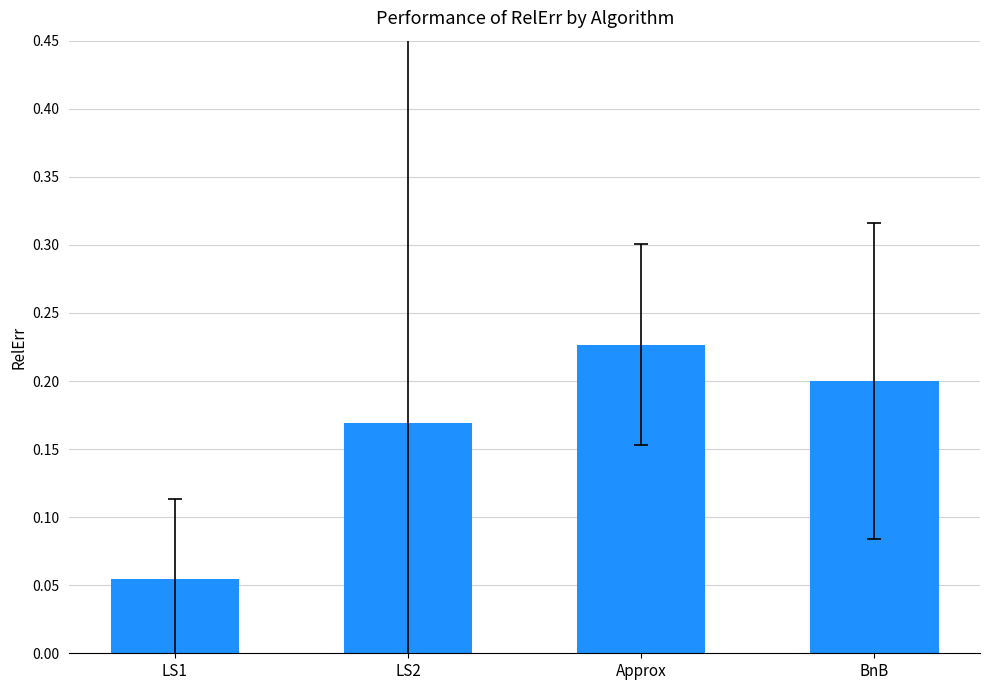

Rank the categories by value from highest to lowest.

Approx, BnB, LS2, LS1